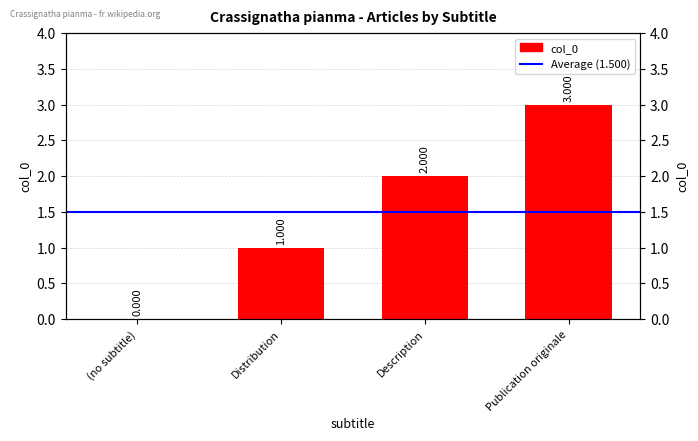

At which label does the data first exceed 2?

Publication originale